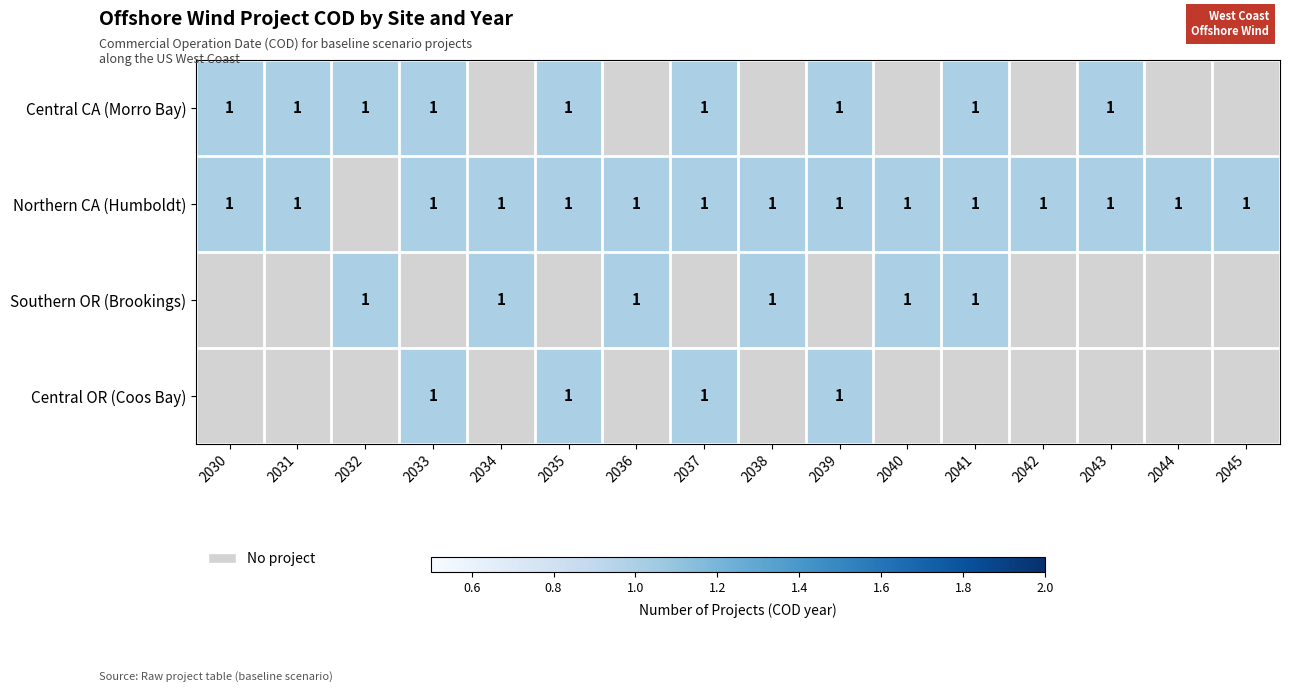

The Central CA (Morro Bay) series shows 1 at 2039. True or false?

True